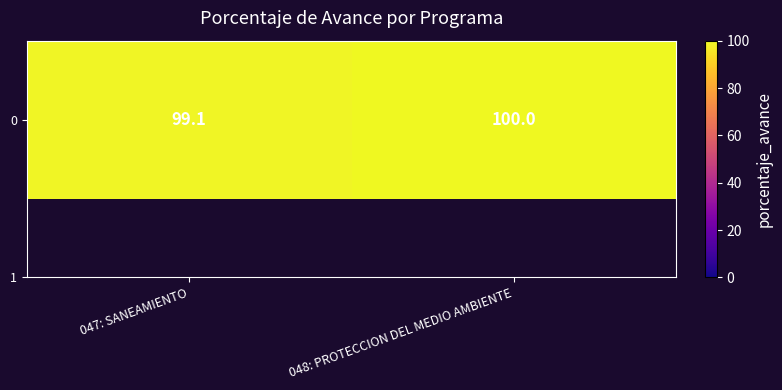

What is the difference between the values at 047: SANEAMIENTO and 048: PROTECCION DEL MEDIO AMBIENTE?

0.9